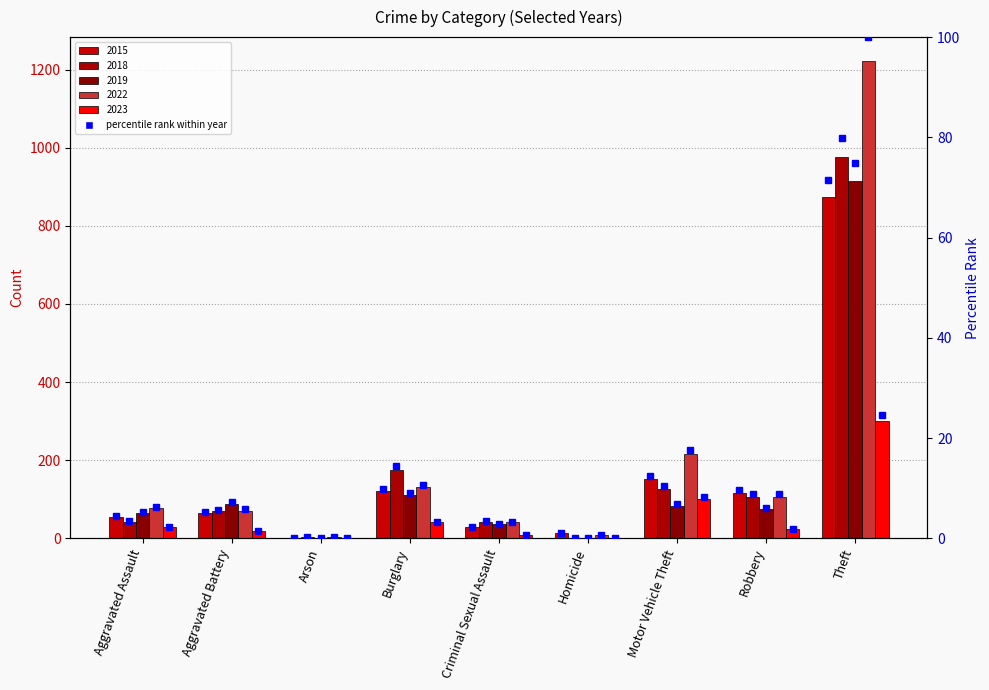

Which has a higher value, Motor Vehicle Theft or Burglary?

Motor Vehicle Theft